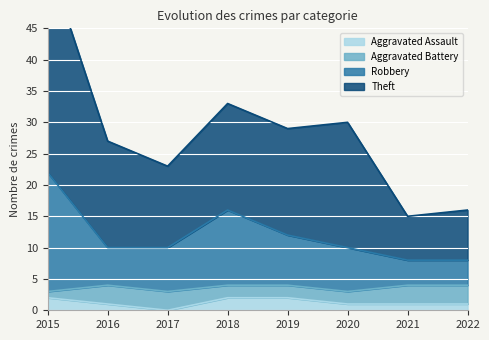

Which series has the largest total across all categories?

Theft